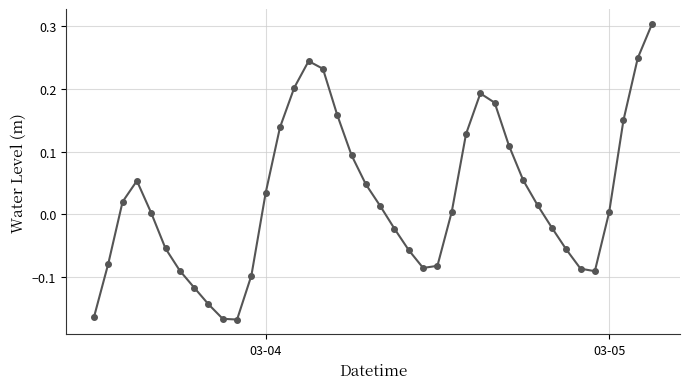

What is the difference between the second highest and second lowest values?

0.4